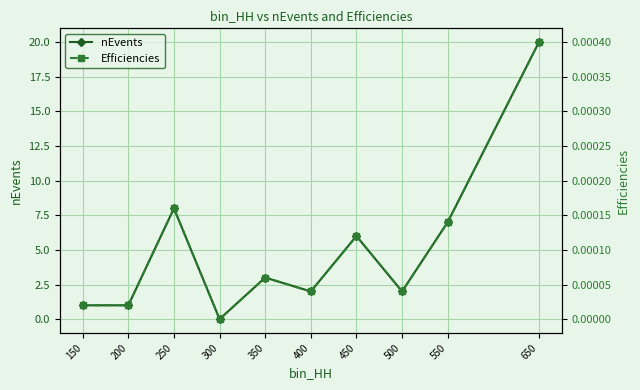

Reading left to right, list all the values displayed in this chart.

nEvents: 1.0	1.0	8.0	0.0	3.0	2.0	6.0	2.0	7.0	20.0
Efficiencies: 0.0	0.0	0.0	0.0	0.0	0.0	0.0	0.0	0.0	0.0